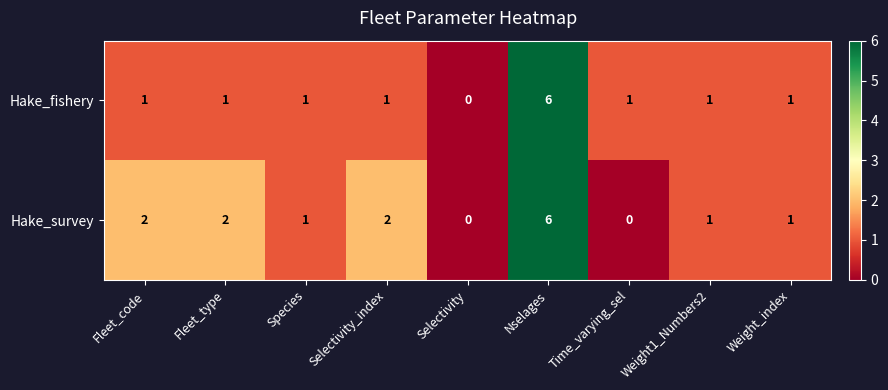

Rank the series by their average value, from lowest to highest.

Hake_fishery, Hake_survey